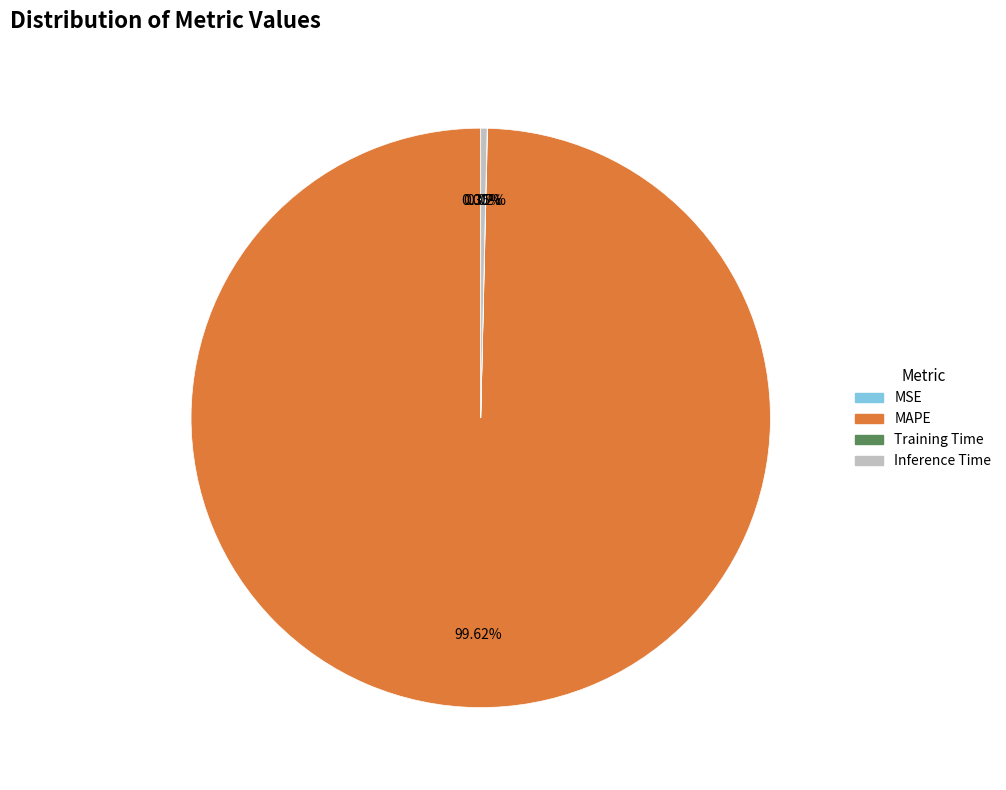

What is the majority slice?

MAPE